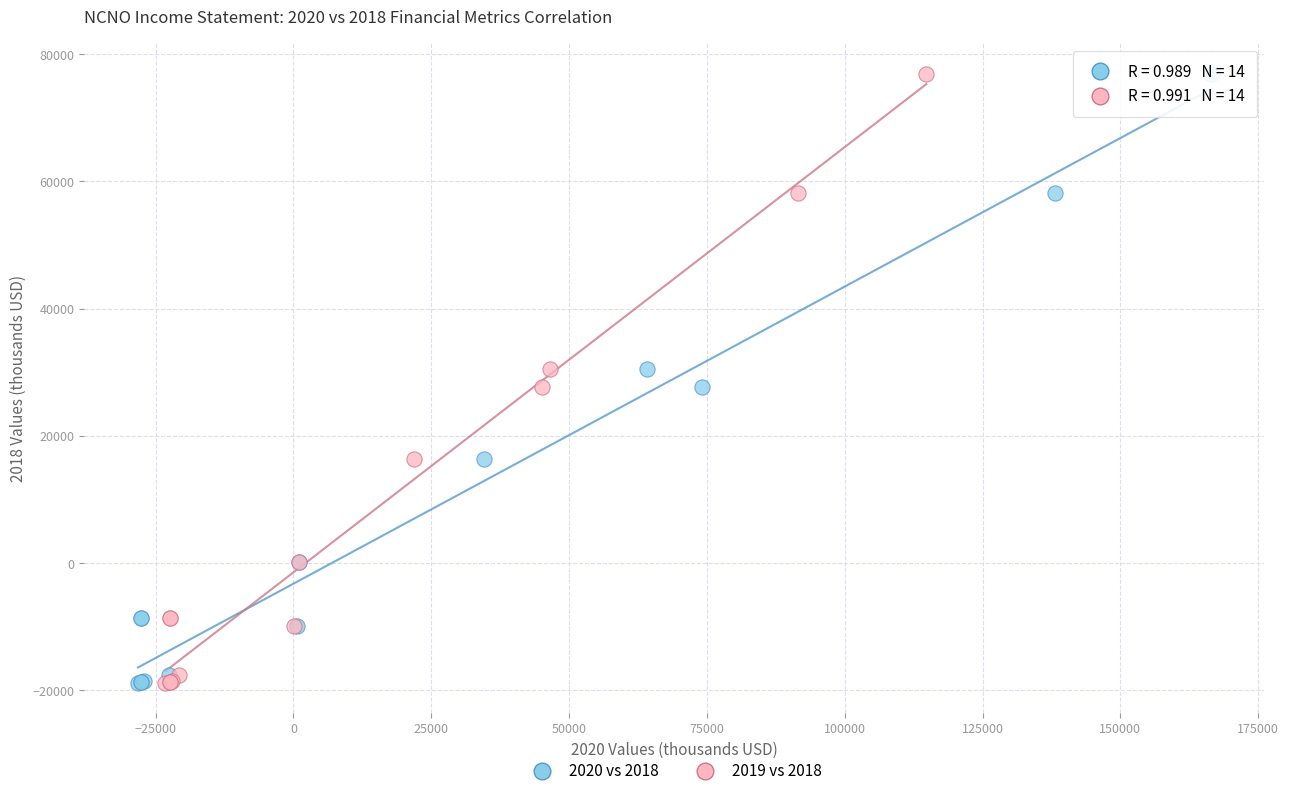

What are all the series names shown in the legend?

2020 vs 2018, 2019 vs 2018